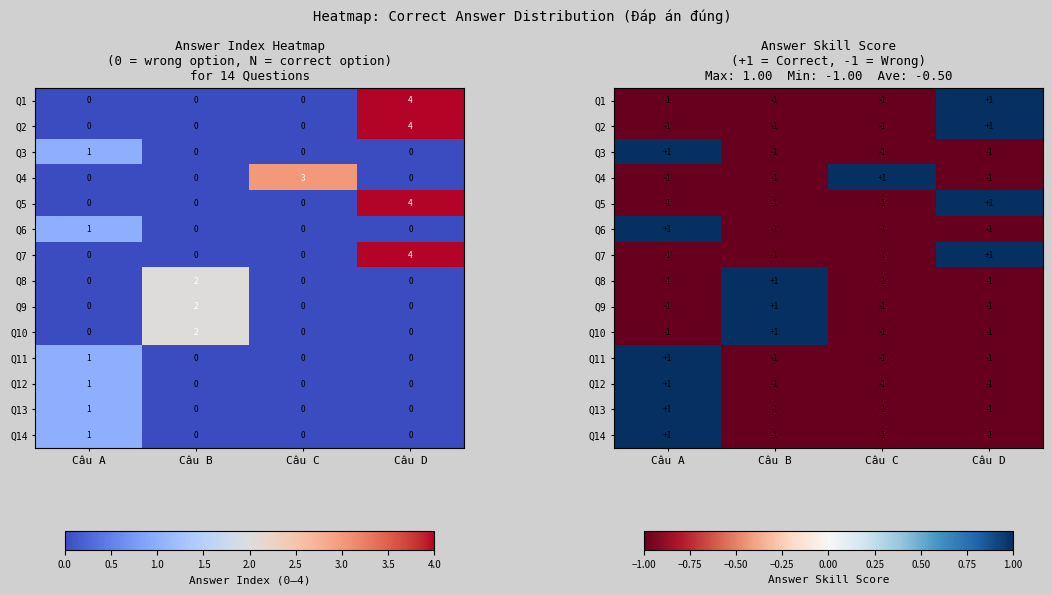

Is the value of Q1 at Câu D greater than the value of Q8 at Câu B?

No